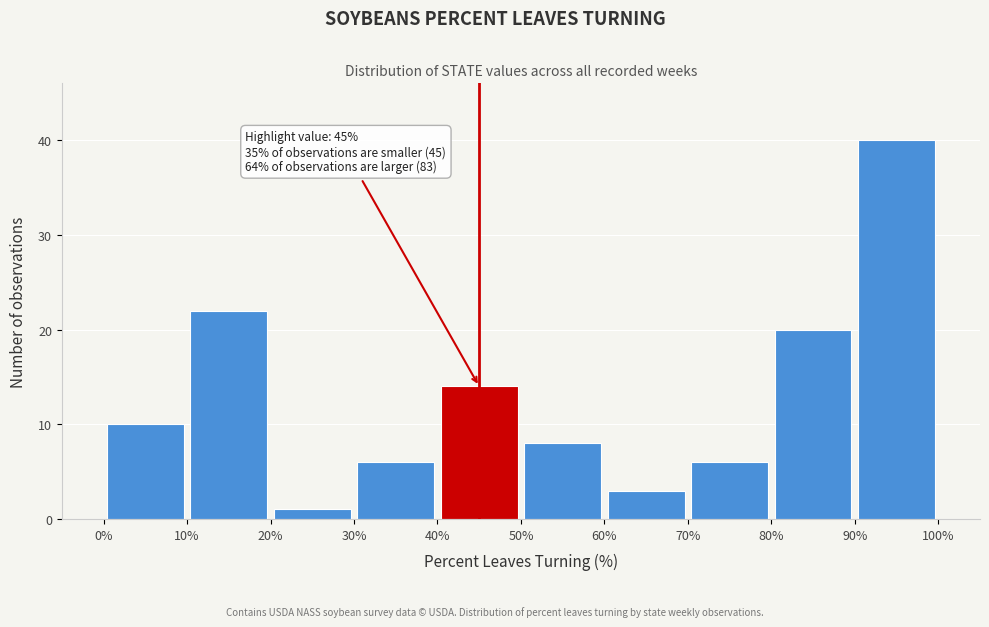

Over which range of the x-axis is the bar tallest?

90% to 100%